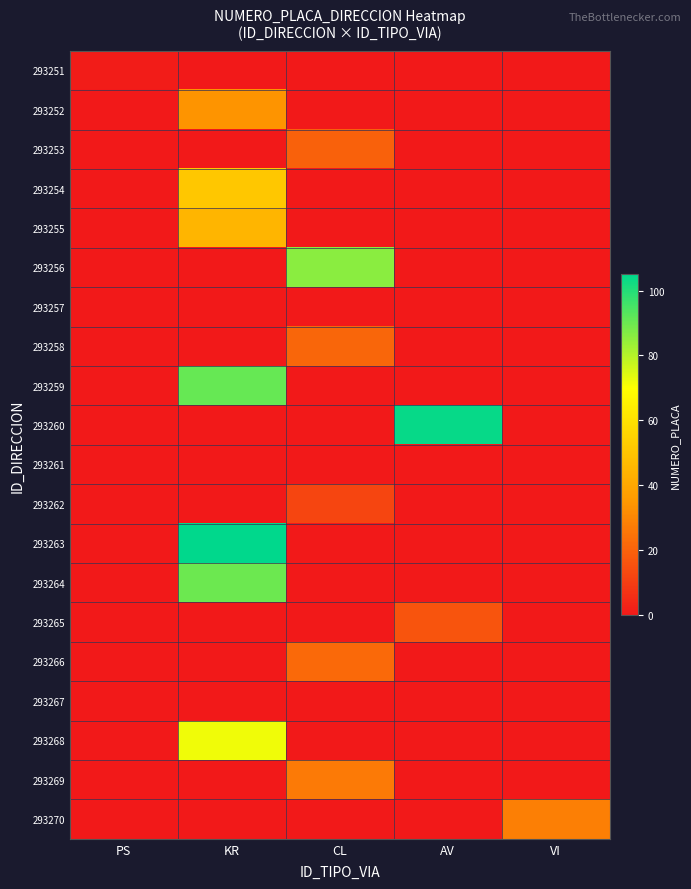

Reading right to left, what are all the values shown in this chart?

293251: VI=0	AV=0	CL=0	KR=0	PS=1
293252: VI=0	AV=0	CL=0	KR=34	PS=0
293253: VI=0	AV=0	CL=20	KR=0	PS=0
293254: VI=0	AV=0	CL=0	KR=51	PS=0
293255: VI=0	AV=0	CL=0	KR=45	PS=0
293256: VI=0	AV=0	CL=86	KR=0	PS=0
293257: VI=0	AV=0	CL=0	KR=0	PS=0
293258: VI=0	AV=0	CL=21	KR=0	PS=0
293259: VI=0	AV=0	CL=0	KR=91	PS=0
293260: VI=0	AV=104	CL=0	KR=0	PS=0
293261: VI=0	AV=0	CL=0	KR=0	PS=0
293262: VI=0	AV=0	CL=12	KR=0	PS=0
293263: VI=0	AV=0	CL=0	KR=105	PS=0
293264: VI=0	AV=0	CL=0	KR=90	PS=0
293265: VI=0	AV=16	CL=0	KR=0	PS=0
293266: VI=0	AV=0	CL=22	KR=0	PS=0
293267: VI=0	AV=0	CL=0	KR=0	PS=0
293268: VI=0	AV=0	CL=0	KR=72	PS=0
293269: VI=0	AV=0	CL=27	KR=0	PS=0
293270: VI=28	AV=0	CL=0	KR=0	PS=0